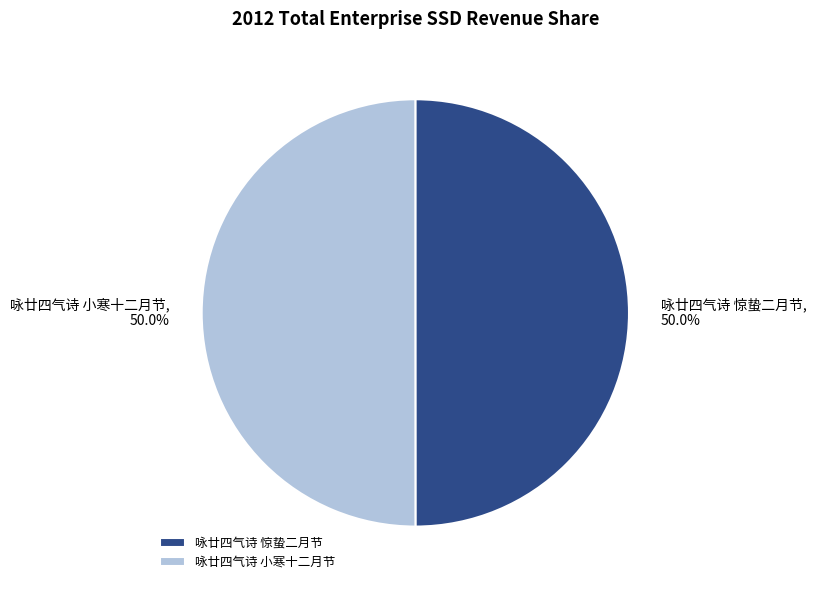

What percentage is the 咏廿四气诗 惊蛰二月节 slice, to the nearest percent?

50%